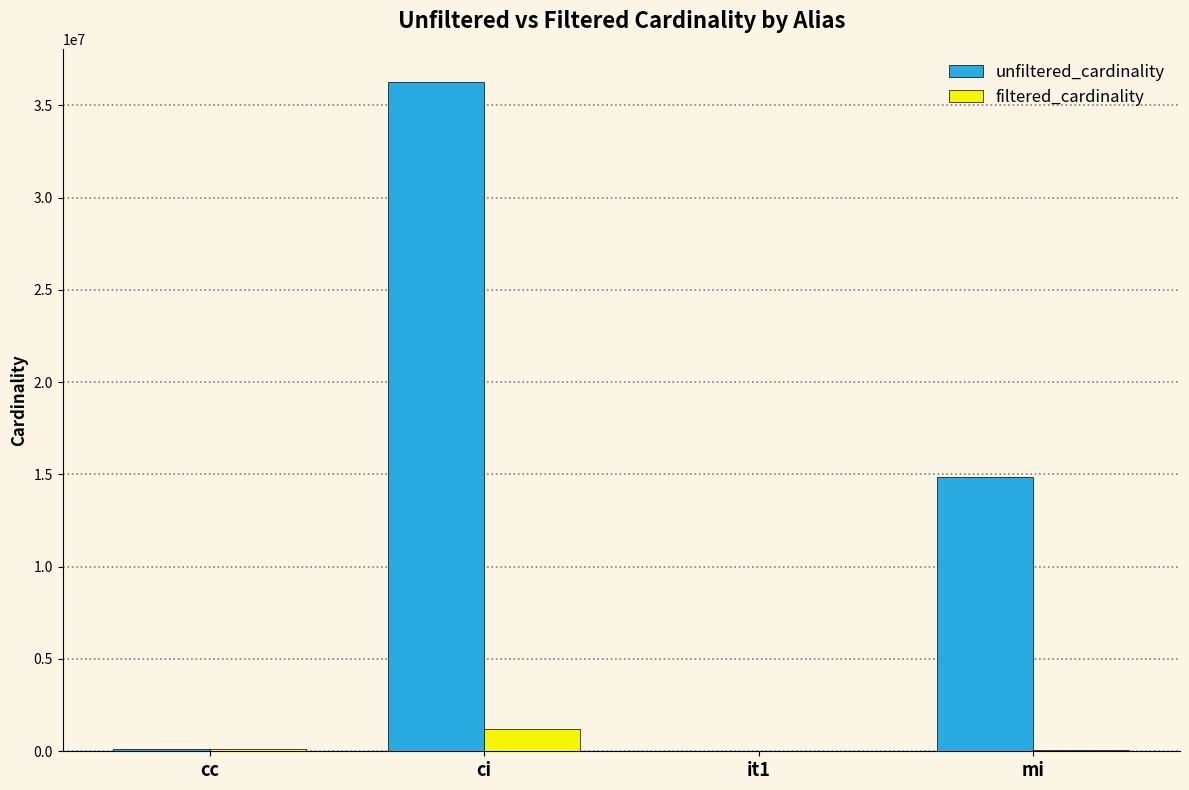

Are the bars grouped side by side (vs. stacked)?

Yes